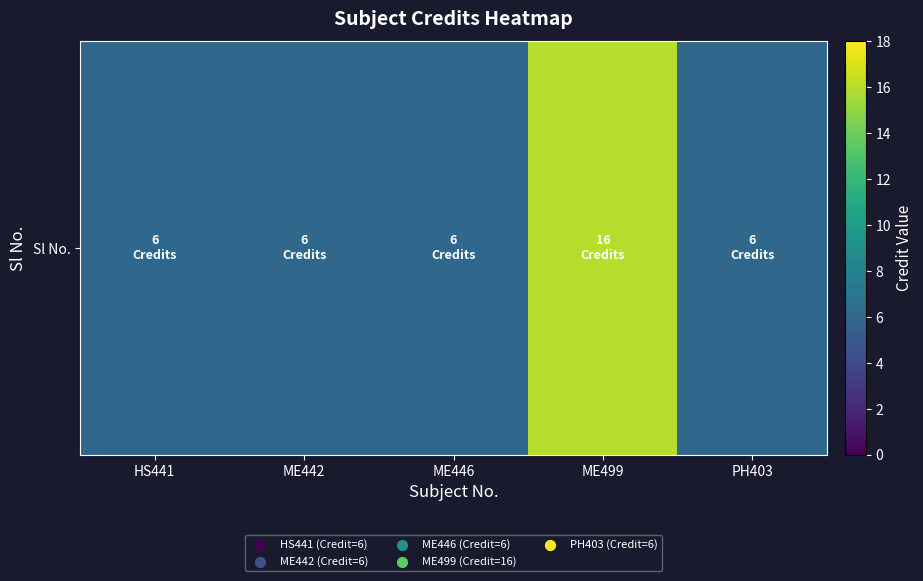

What is the sum of the values at ME446 and ME442?

12